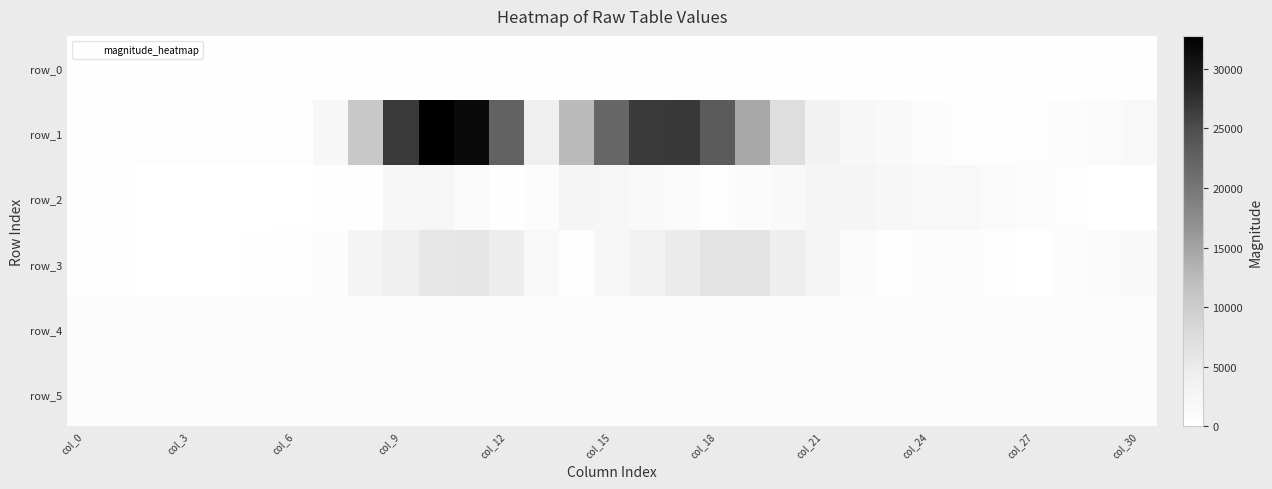

Reading right to left, list all the values displayed in this chart.

row_0: 213.0	213.0	212.9	212.9	212.8	212.8	212.7	212.7	212.6	212.6	212.5	212.5	212.4	212.4	212.3	212.3	212.2	212.2	212.1	212.1	212.0	212.0	211.9	211.8	211.8	211.7	211.7	211.6	211.6	211.5	211.5
row_1: 1907.0	1248.0	812.0	564.0	409.0	439.0	723.0	1564.0	2292.0	3549.0	7216.0	14458.0	23340.0	26803.0	26664.0	21904.0	12567.0	4147.0	22402.0	31606.0	32768.0	26701.0	10744.0	1961.0	630.0	620.0	570.0	580.0	569.0	576.0	498.0
row_2: 8.0	52.0	437.0	893.0	1407.0	1750.0	1818.0	2239.0	2623.0	2664.0	1630.0	955.0	575.0	939.0	1454.0	2323.0	2702.0	701.0	258.0	1391.0	2380.0	2161.0	144.0	338.0	112.0	100.0	100.0	18.0	77.0	293.0	133.0
row_3: 1533.0	1192.0	660.0	66.0	581.0	808.0	785.0	159.0	1158.0	2587.0	4364.0	6239.0	6356.0	4950.0	3564.0	2384.0	580.0	1776.0	4642.0	5790.0	5659.0	4054.0	2955.0	777.0	414.0	223.0	122.0	93.0	108.0	306.0	403.0
row_4: 842.0	869.0	865.0	869.0	868.0	871.0	868.0	868.0	860.0	864.0	866.0	862.0	856.0	857.0	850.0	848.0	847.0	850.0	858.0	850.0	850.0	845.0	829.0	801.0	794.0	797.0	799.0	809.0	828.0	861.0	856.0
row_5: 826.0	829.0	825.0	831.0	827.0	830.0	833.0	830.0	832.0	830.0	830.0	828.0	829.0	824.0	823.0	827.0	821.0	821.0	824.0	821.0	819.0	819.0	811.0	815.0	822.0	822.0	817.0	815.0	819.0	825.0	822.0